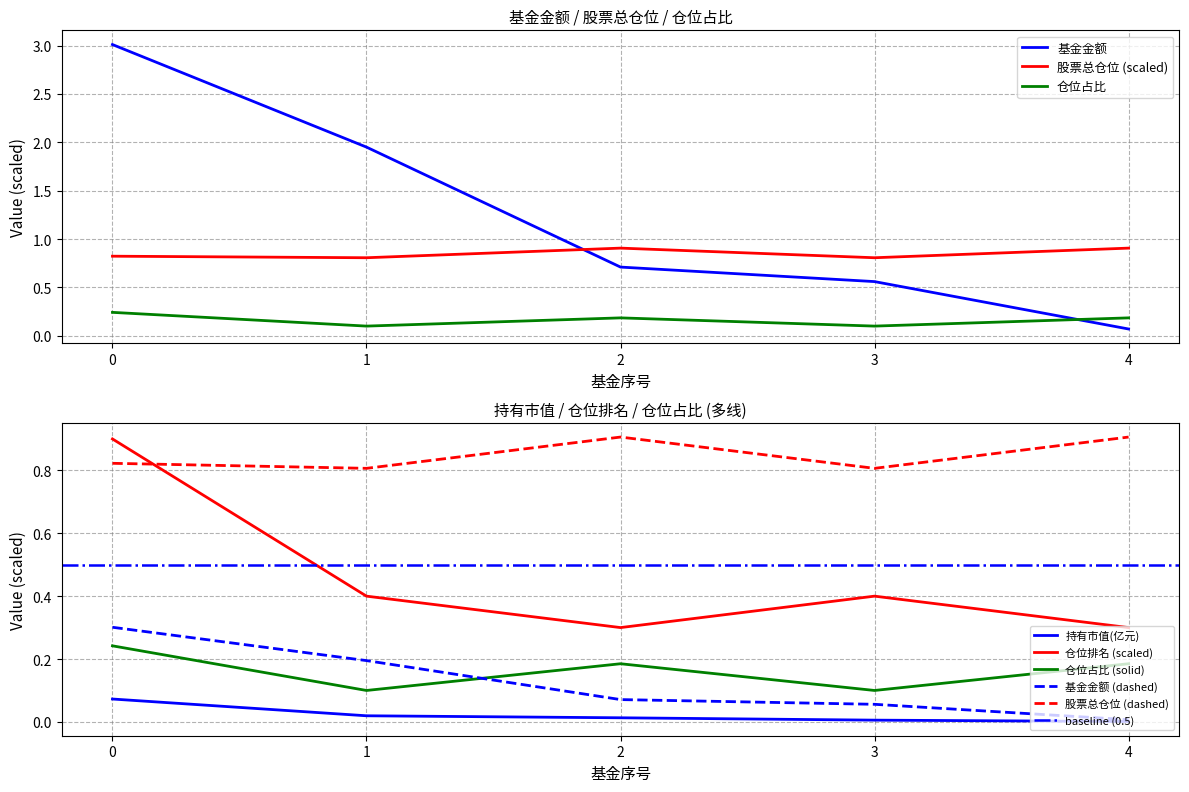

Where is 持有市值(亿元) nearest to the value 0?

4